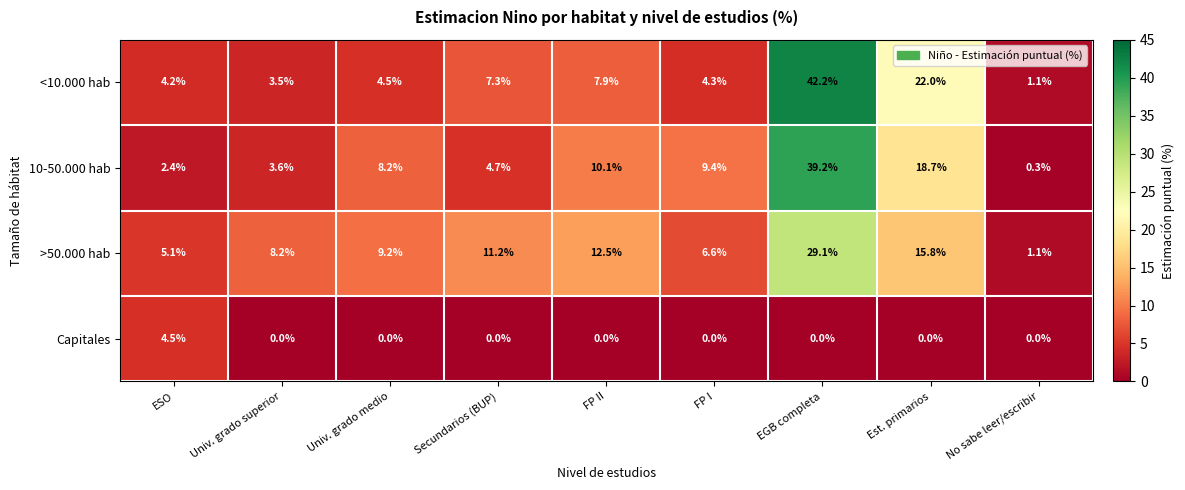

What is the maximum value shown in the chart?

42.2